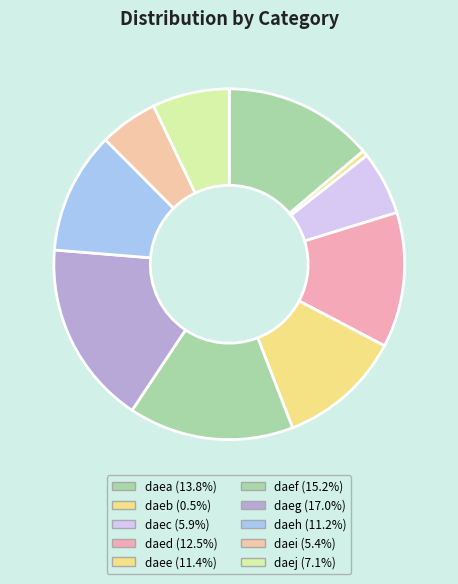

Count the number of slices in the pie.

10